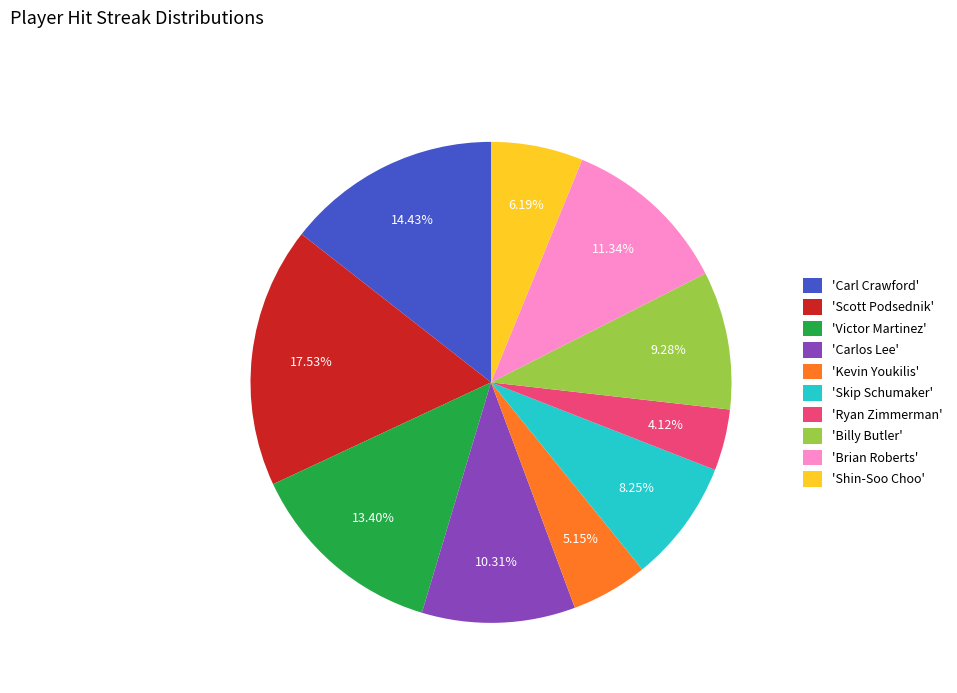

Rank the categories by value from highest to lowest.

'Scott Podsednik', 'Carl Crawford', 'Victor Martinez', 'Brian Roberts', 'Carlos Lee', 'Billy Butler', 'Skip Schumaker', 'Shin-Soo Choo', 'Kevin Youkilis', 'Ryan Zimmerman'